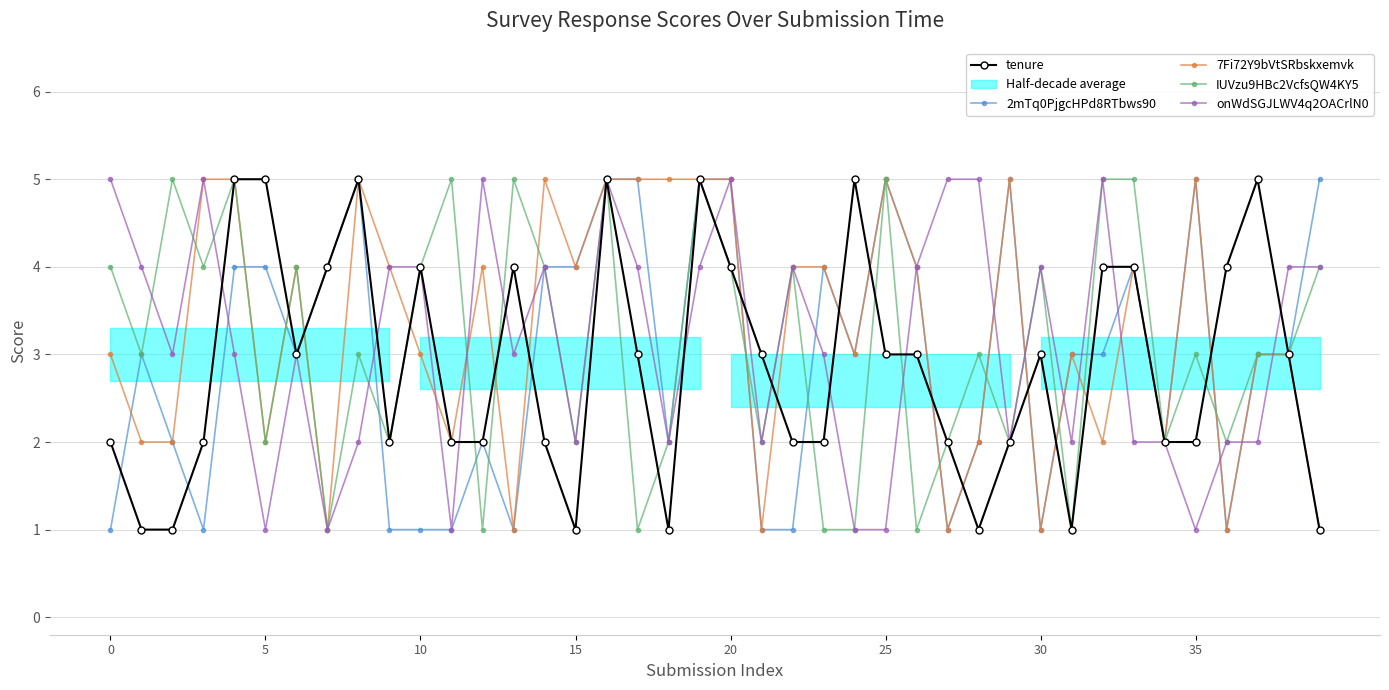

Reading left to right, list all the values displayed in this chart.

tenure: 2	1	1	2	5	5	3	4	5	2	4	2	2	4	2	1	5	3	1	5	4	3	2	2	5	3	3	2	1	2	3	1	4	4	2	2	4	5	3	1
2mTq0PjgcHPd8RTbws90: 1	3	2	1	4	4	3	4	5	1	1	1	2	1	4	4	5	5	2	5	5	1	1	4	3	5	4	1	2	5	1	3	3	4	2	5	1	3	3	5
7Fi72Y9bVtSRbskxemvk: 3	2	2	5	5	2	4	1	5	4	3	2	4	1	5	4	5	5	5	5	5	1	4	4	3	5	4	1	2	5	1	3	2	4	2	5	1	3	3	1
IUVzu9HBc2VcfsQW4KY5: 4	3	5	4	5	2	4	1	3	2	4	5	1	5	4	2	5	1	2	5	4	2	4	1	1	5	1	2	3	2	4	1	5	5	2	3	2	3	3	4
onWdSGJLWV4q2OACrlN0: 5	4	3	5	3	1	3	1	2	4	4	1	5	3	4	2	5	4	2	4	5	2	4	3	1	1	4	5	5	2	4	2	5	2	2	1	2	2	4	4